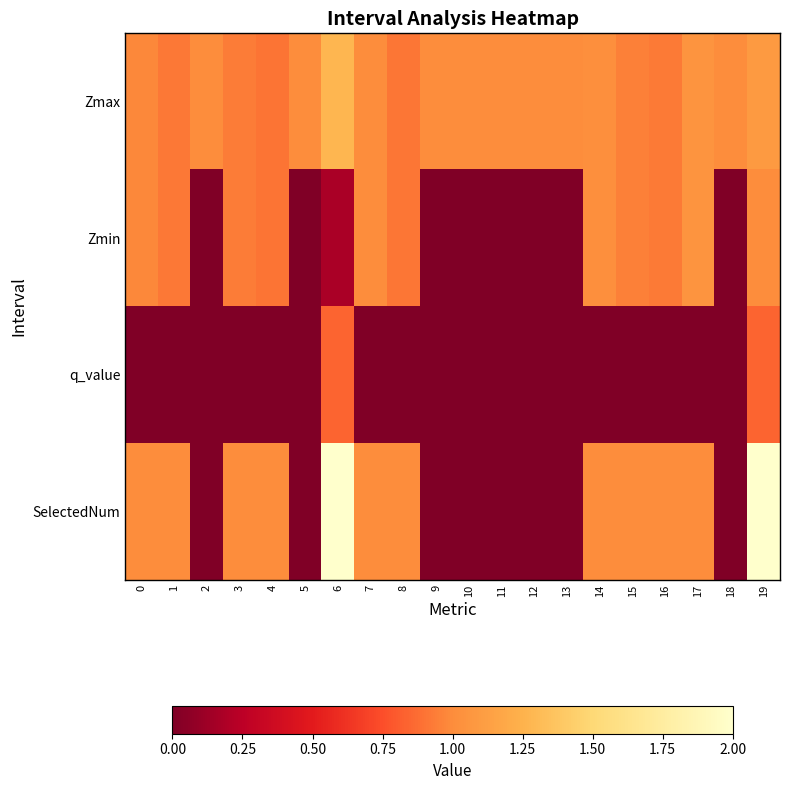

Reading left to right, transcribe all the data shown in this chart.

Zmax: 0=1.0	1=0.9	2=1.0	3=0.9	4=0.9	5=1.0	6=1.3	7=1.0	8=0.9	9=1.0	10=1.0	11=1.0	12=1.0	13=1.0	14=1.0	15=0.9	16=0.9	17=1.0	18=1.0	19=1.1
Zmin: 0=1.0	1=0.9	2=0.0	3=0.9	4=0.9	5=0.0	6=0.2	7=1.0	8=0.9	9=0.0	10=0.0	11=0.0	12=0.0	13=0.0	14=1.0	15=0.9	16=0.9	17=1.0	18=0.0	19=1.0
q_value: 0=0.0	1=0.0	2=0.0	3=0.0	4=0.0	5=0.0	6=0.8	7=0.0	8=0.0	9=0.0	10=0.0	11=0.0	12=0.0	13=0.0	14=0.0	15=0.0	16=0.0	17=0.0	18=0.0	19=0.8
SelectedNum: 0=1.0	1=1.0	2=0.0	3=1.0	4=1.0	5=0.0	6=2.0	7=1.0	8=1.0	9=0.0	10=0.0	11=0.0	12=0.0	13=0.0	14=1.0	15=1.0	16=1.0	17=1.0	18=0.0	19=2.0